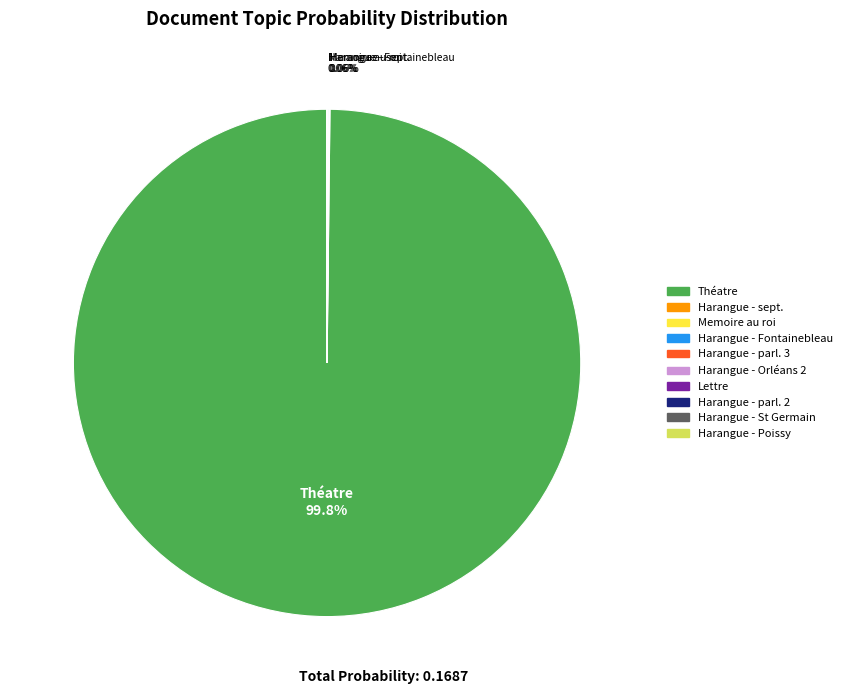

How many segments does this pie chart have?

10